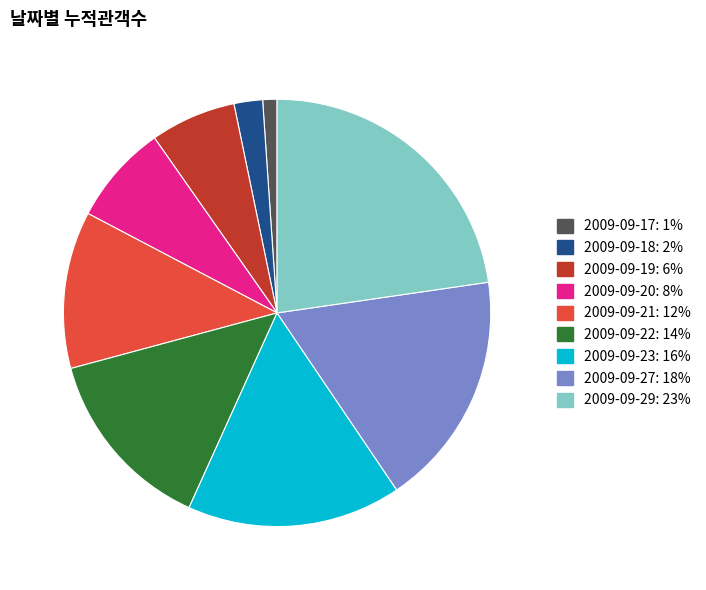

What is the ratio of the value at 2009-09-27 to the value at 2009-09-17?

16.5